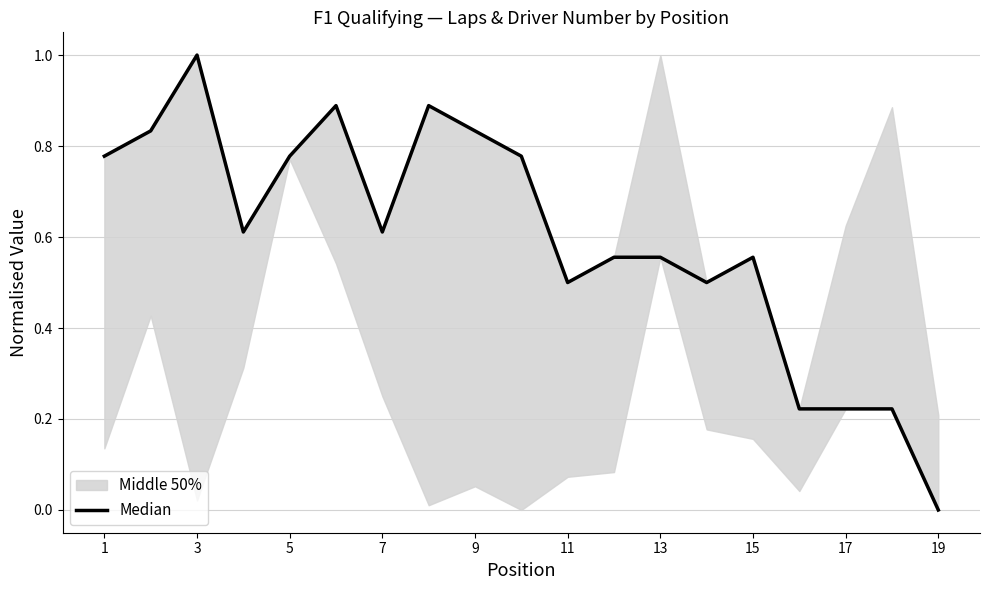

Count the values in the range 0 to 1.

19